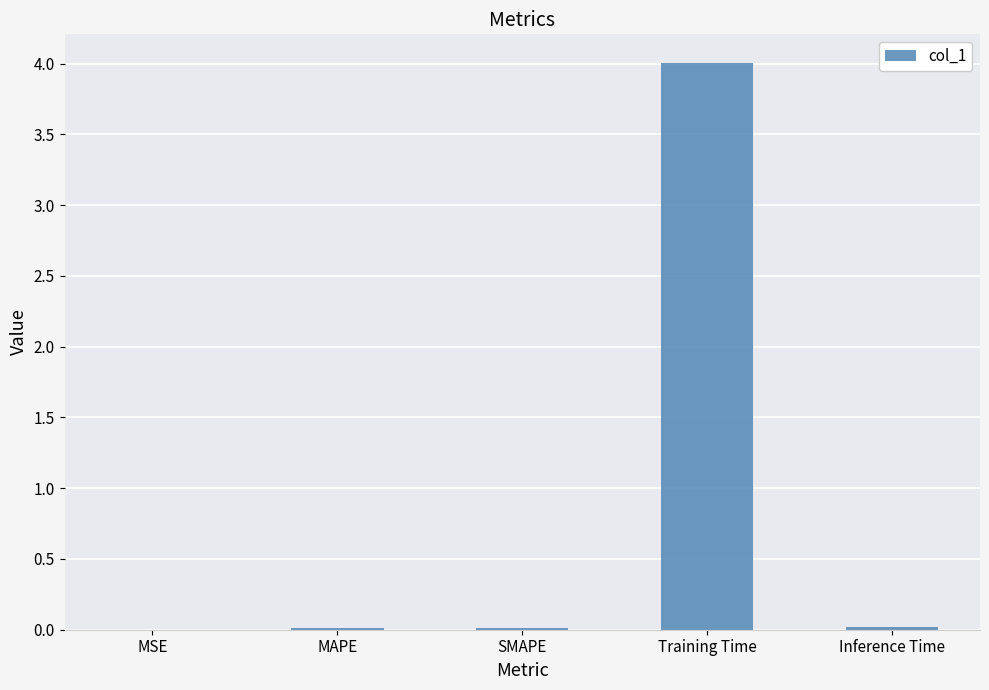

Which label corresponds to the largest value in the chart?

Training Time